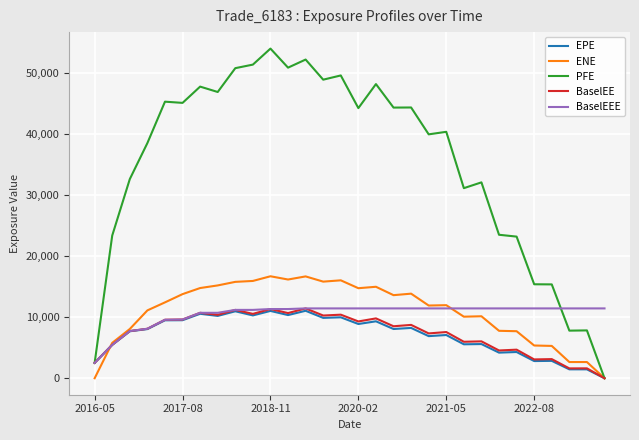

True or false: EPE has more than 2 points higher than both neighbors.

True